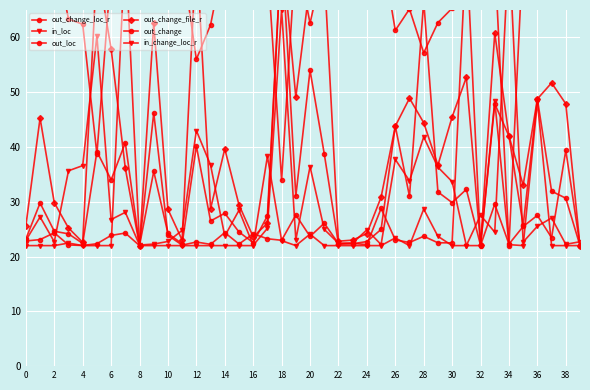

What is the sum of the in_change_loc_r values at 6 and 20?

46.6